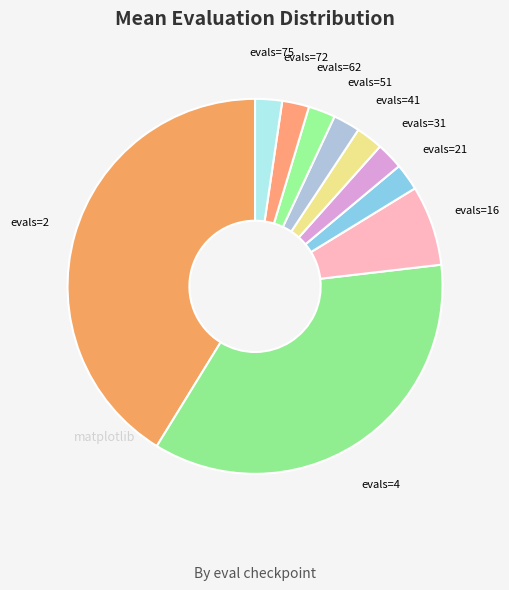

The evals=51 slice represents 10% of the pie. True or false?

False